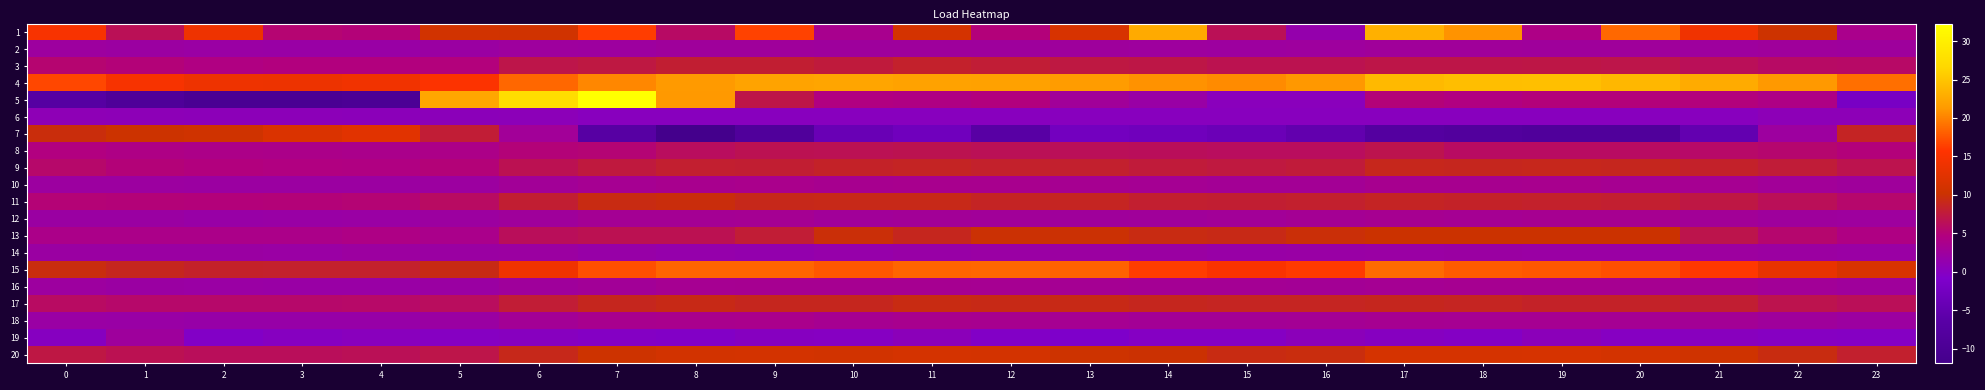

What is the maximum value shown in the chart?

32.3